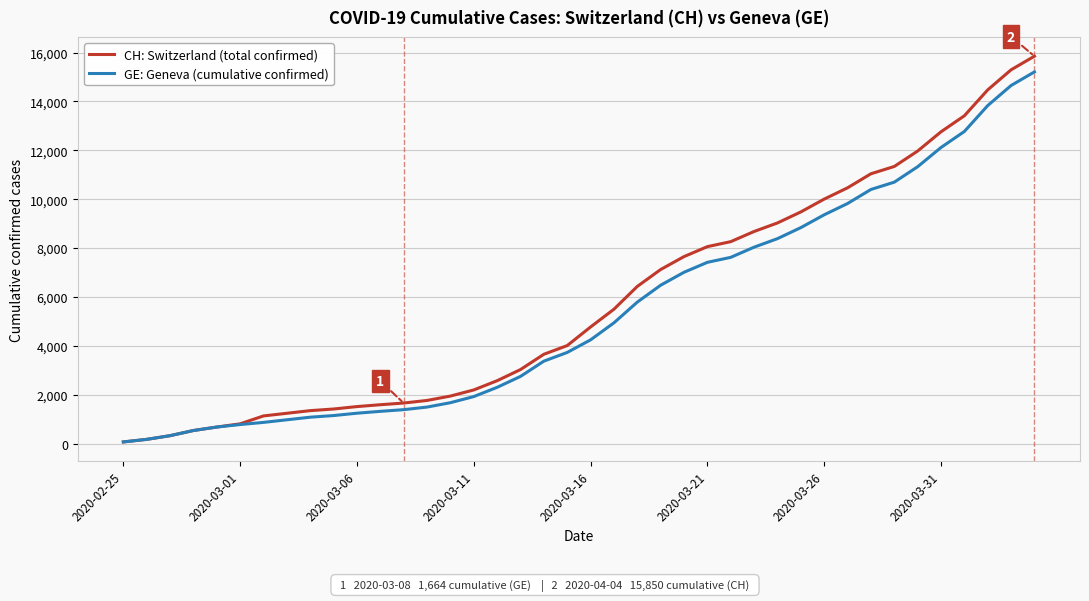

What is the highest value of the GE: Geneva (cumulative confirmed) series?

15208